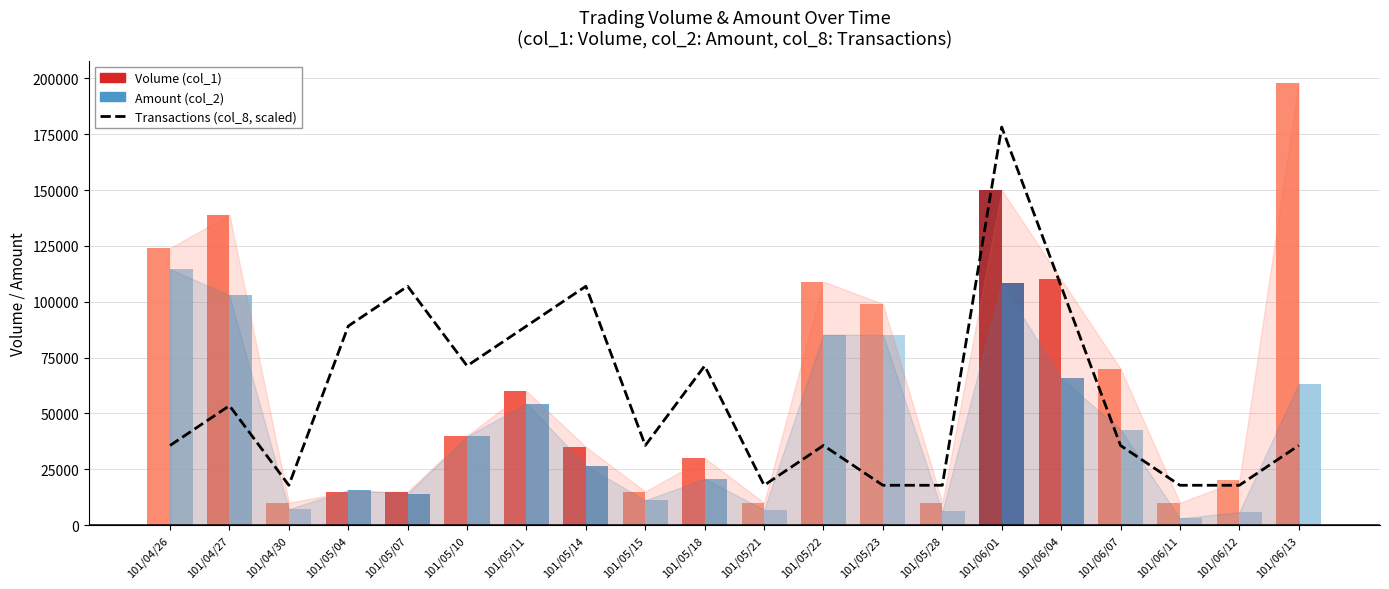

What position from the right is 101/06/01?

6